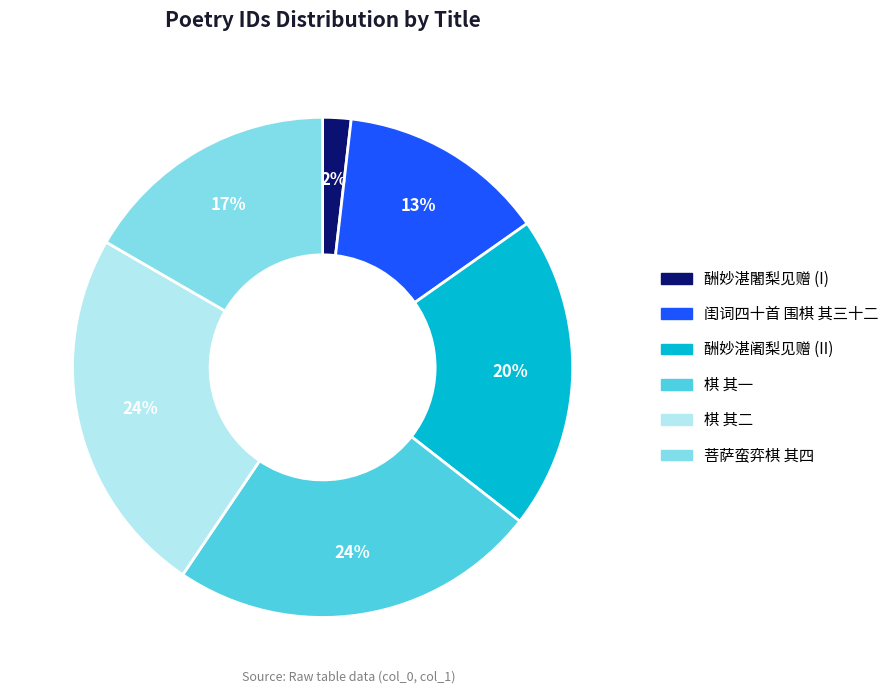

Is there a majority slice in this chart?

No